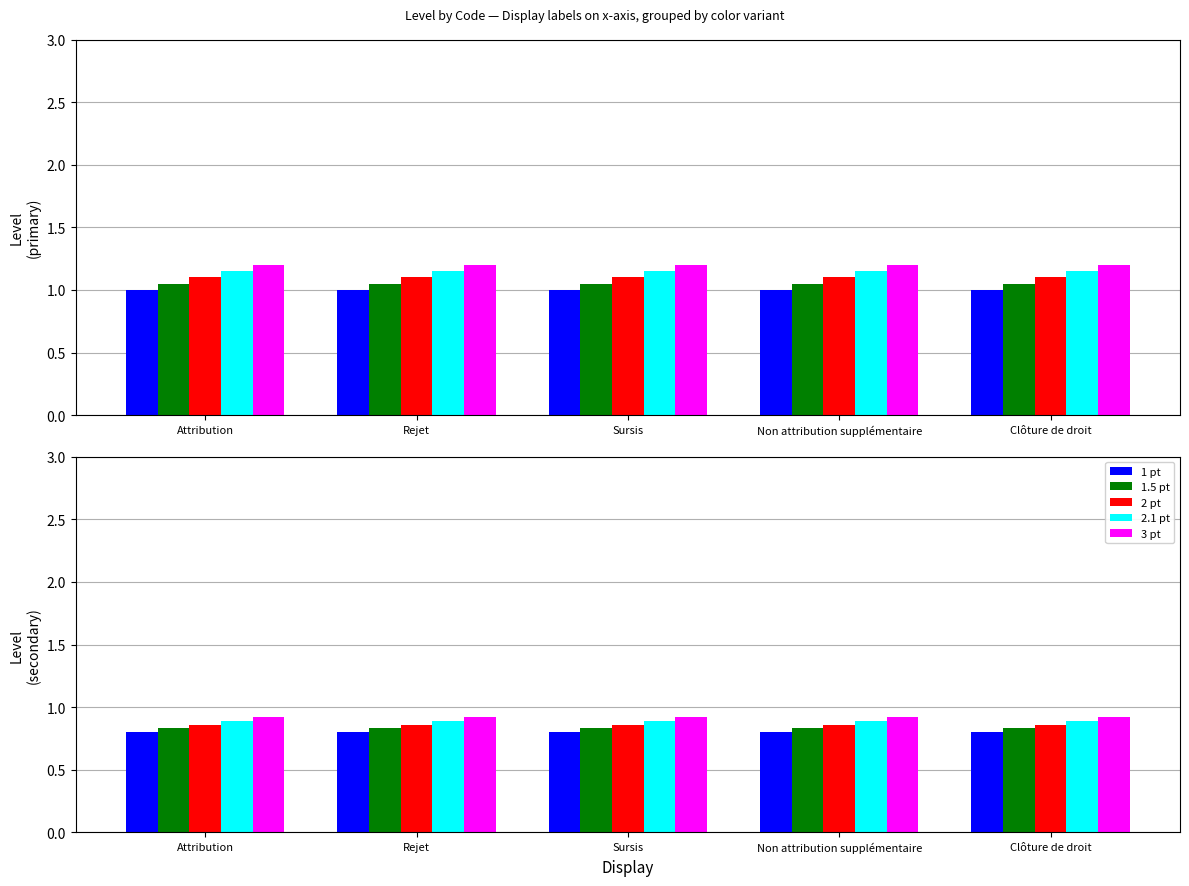

Which series has the largest range (max minus min)?

1 pt